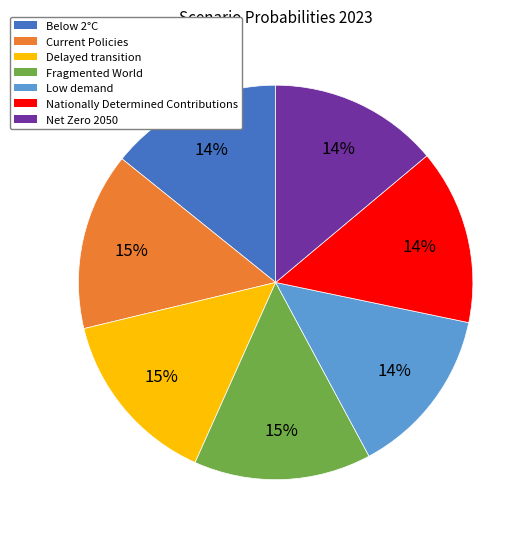

The Fragmented World slice represents 15% of the pie. True or false?

True